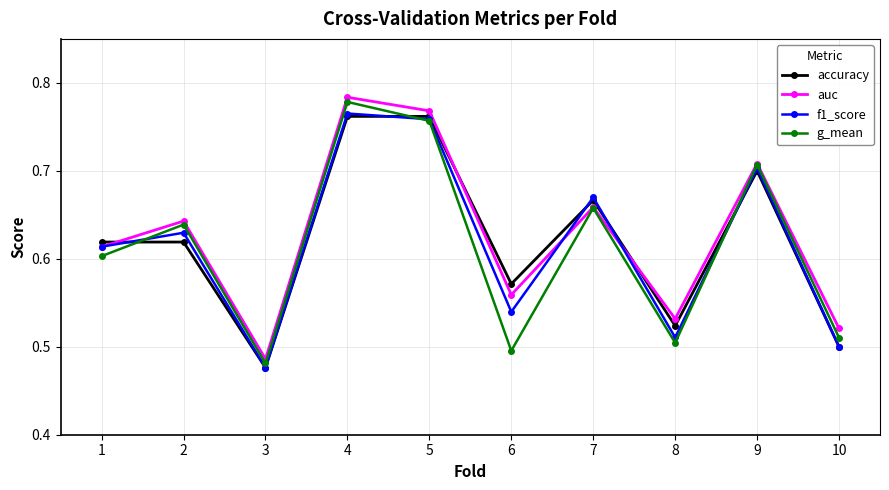

Count the g_mean values in the range 0 to 1.

10